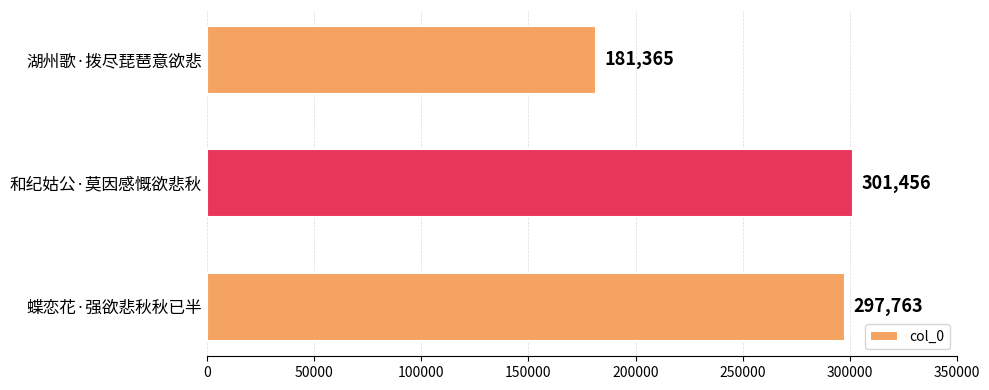

Approximately how many times larger is the value at 和纪姑公·莫因感慨欲悲秋 compared to 湖州歌·拨尽琵琶意欲悲?

1.7